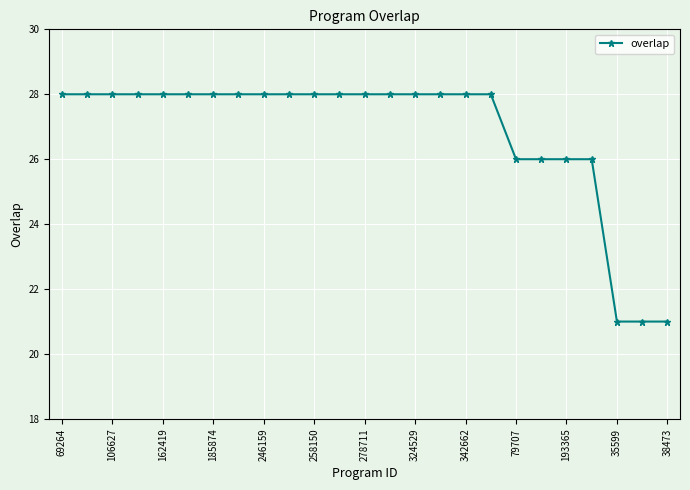

What is the smallest value displayed?

21